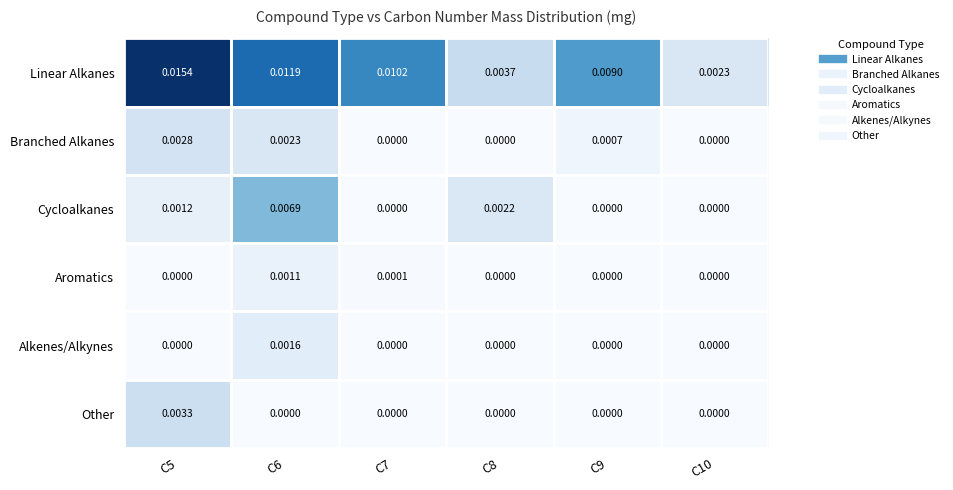

Rank the series by their maximum value, from highest to lowest.

Linear Alkanes, Cycloalkanes, Other, Branched Alkanes, Alkenes/Alkynes, Aromatics